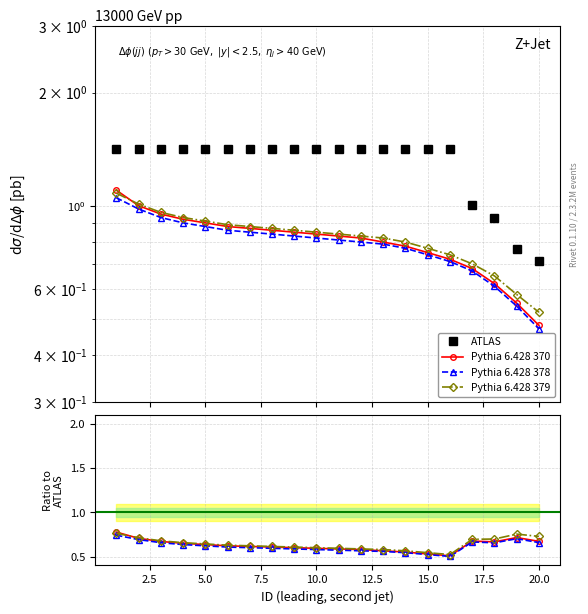

List the series in order of their peak value, highest first.

ATLAS, Pythia 6.428 370, Pythia 6.428 379, Pythia 6.428 378